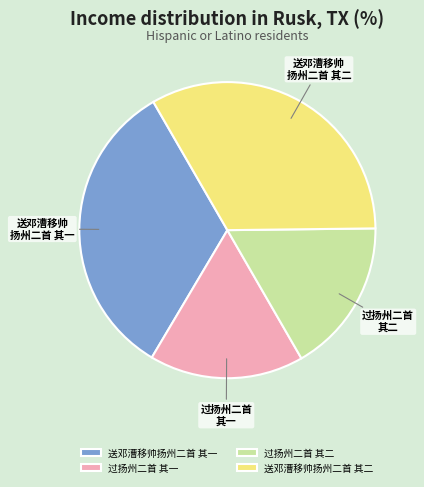

Does any single category account for the majority?

No